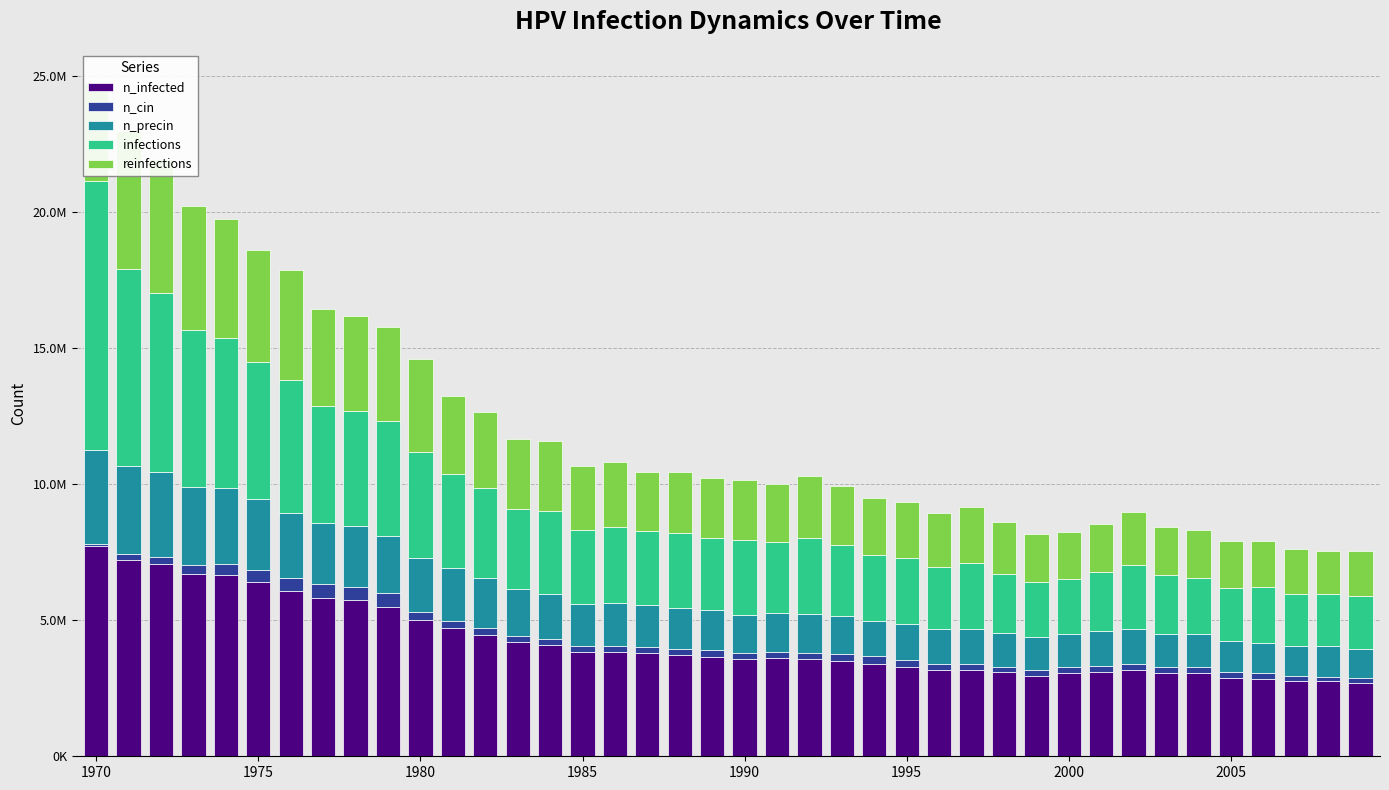

List the series in order of their overall mean, lowest first.

n_cin, n_precin, reinfections, infections, n_infected